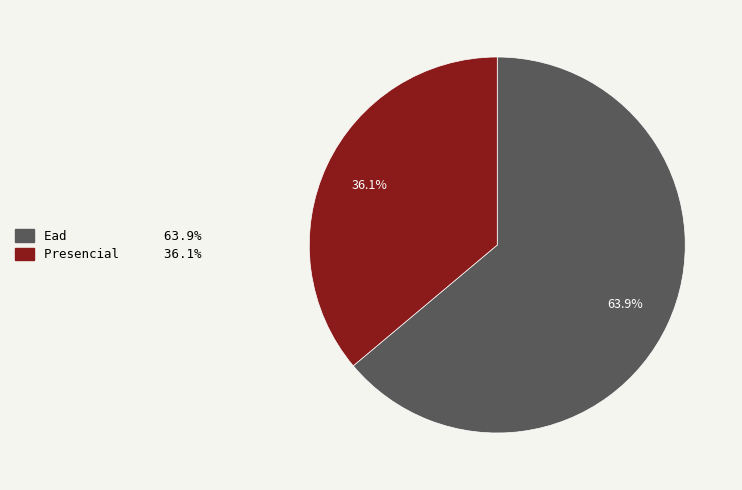

To the nearest percent, what is the average slice percentage?

50%